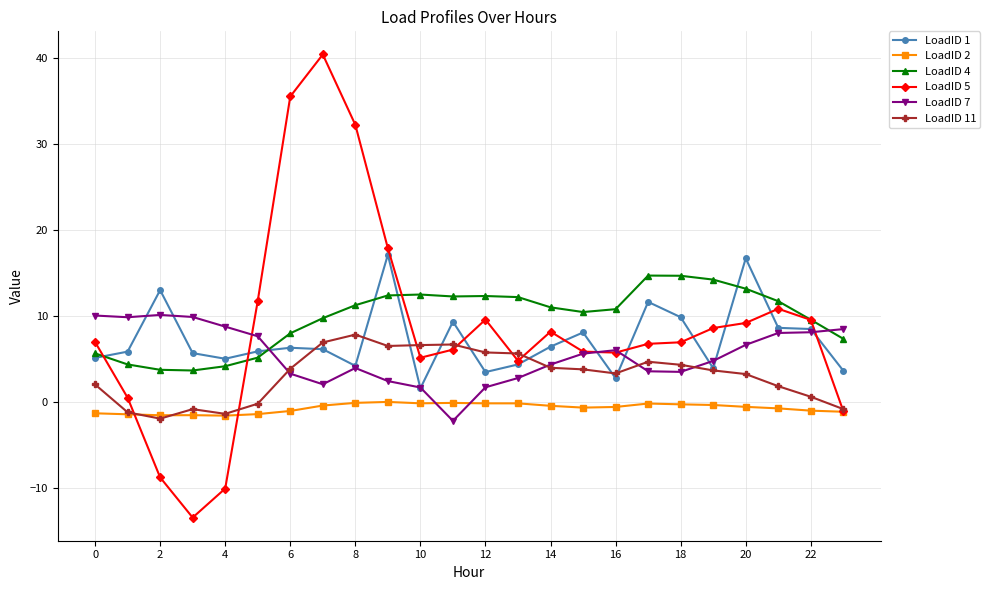

What is the minimum value shown in the chart?

-13.5